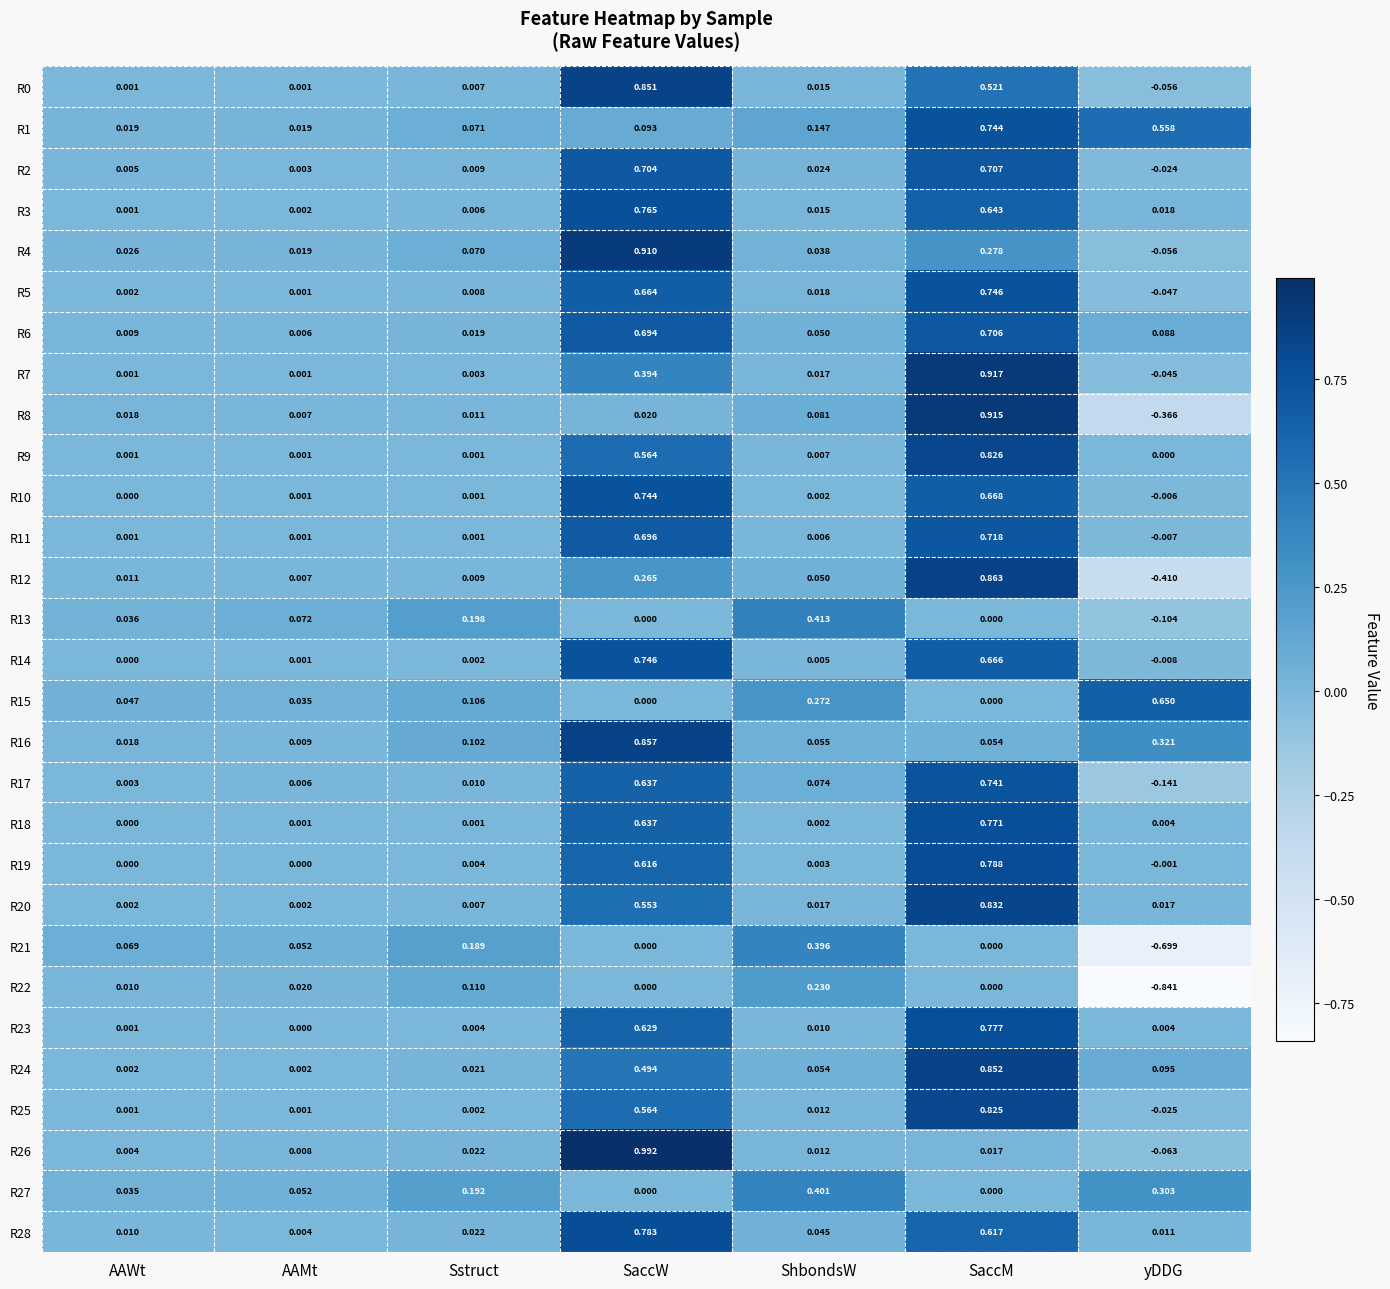

Rank the categories by R8 value from highest to lowest.

SaccM, ShbondsW, SaccW, AAWt, Sstruct, AAMt, yDDG